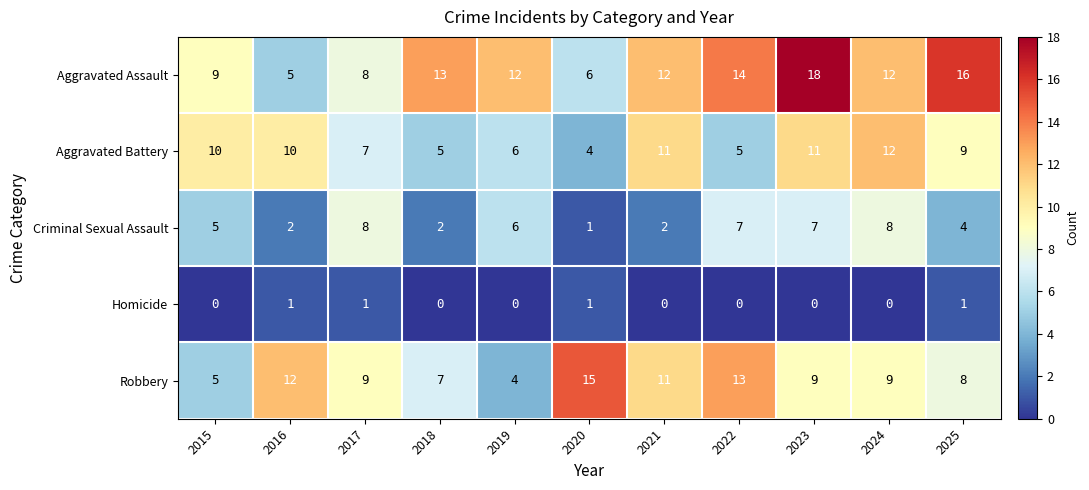

How many distinct data groups are displayed?

5